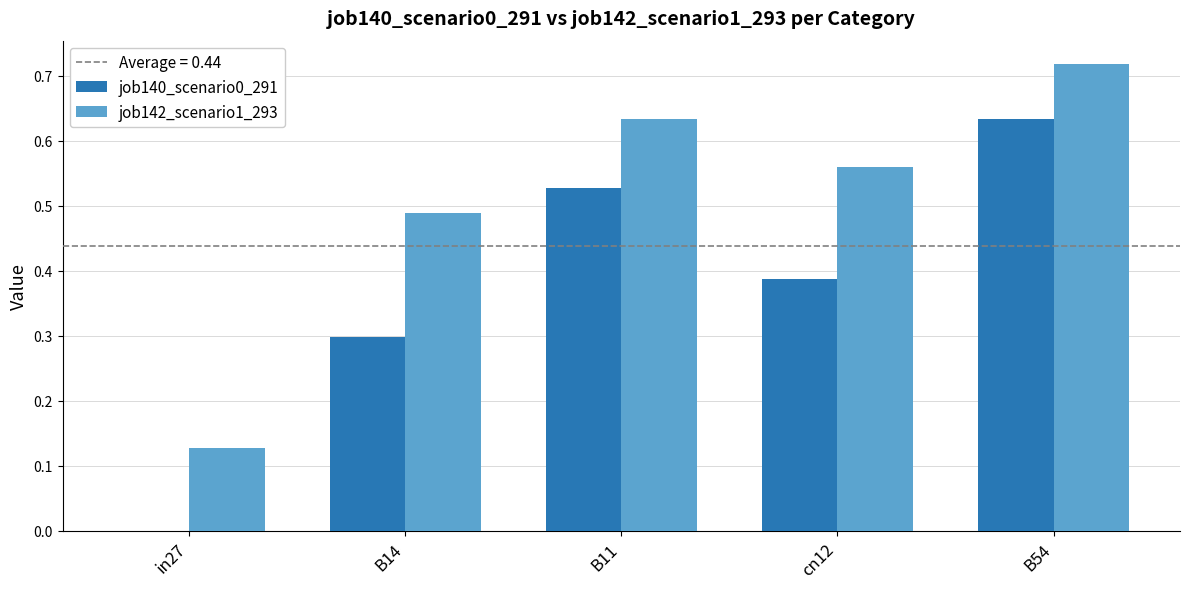

Which series changed the most between in27 and B11?

job140_scenario0_291